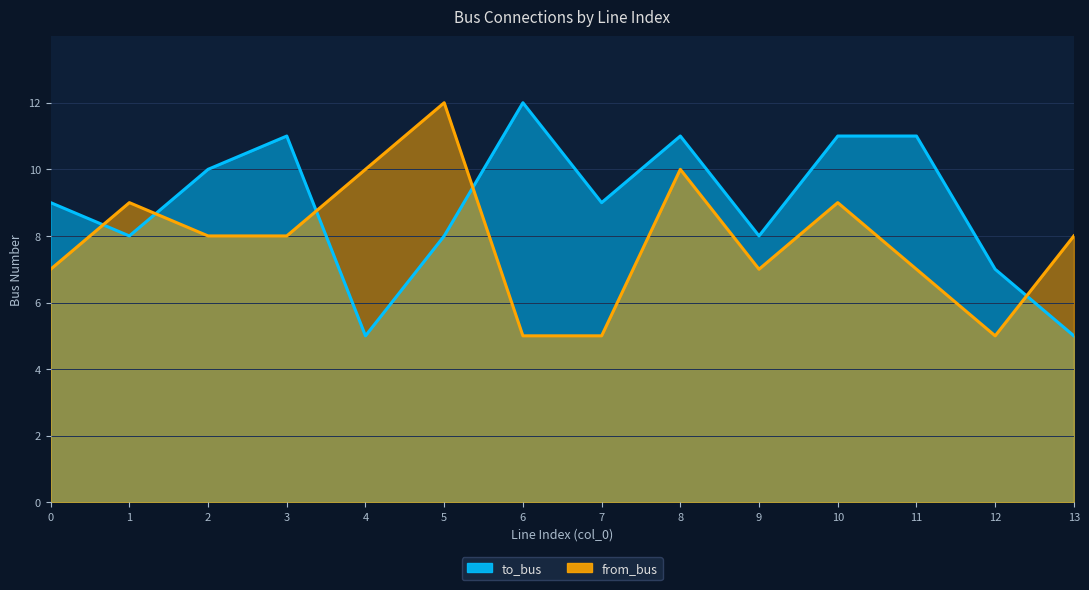

How many lines are shown in the chart?

2